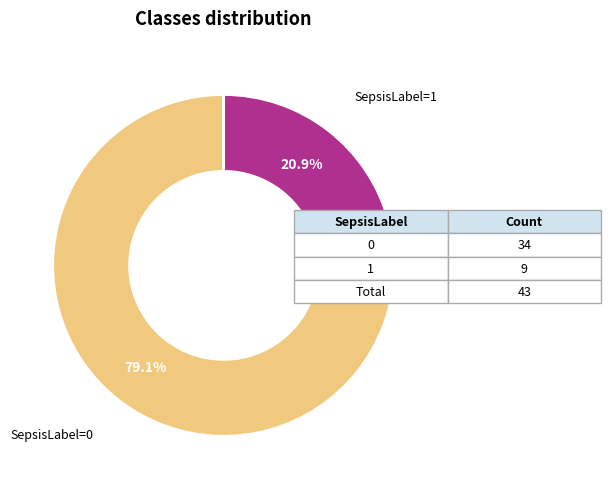

Is there a majority slice in this chart?

Yes